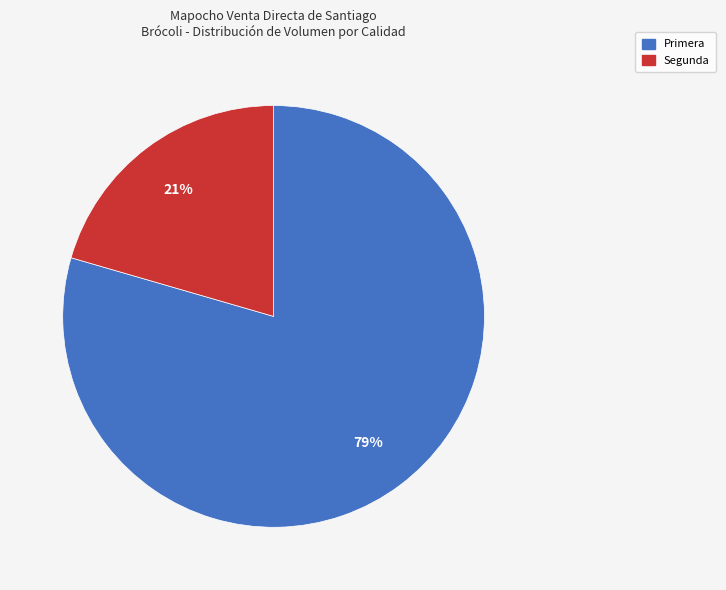

Which category has the biggest portion of the pie?

Primera